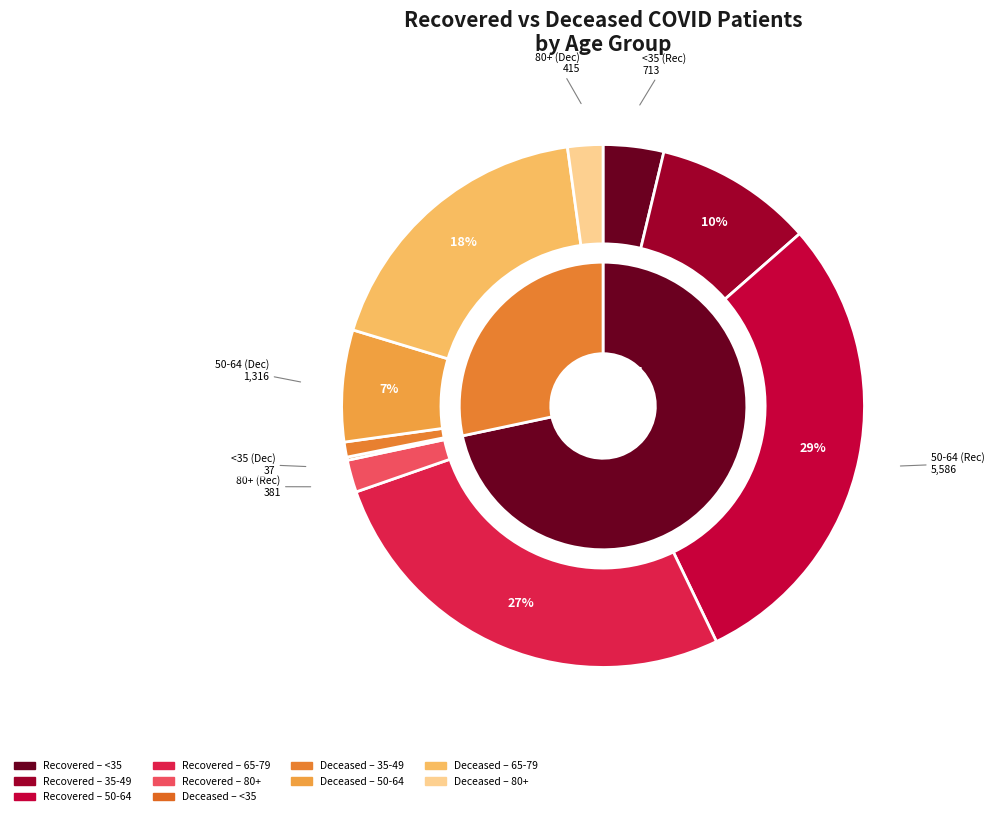

What is the difference between the highest and lowest values at 5?

478